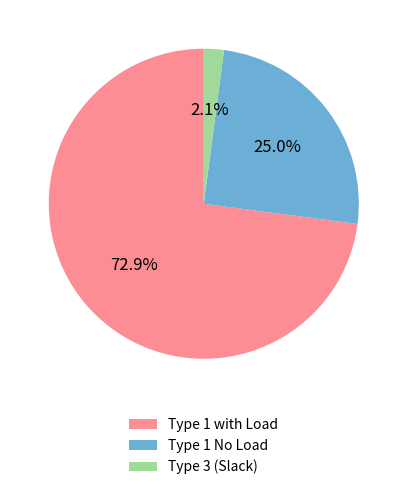

Count the number of slices in the pie.

3